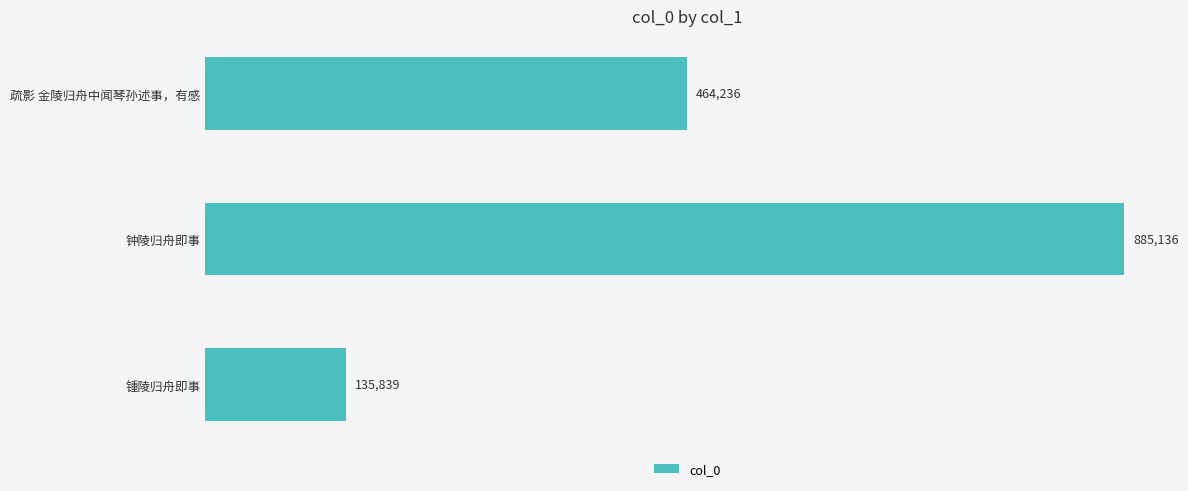

What is the smallest value displayed?

135839